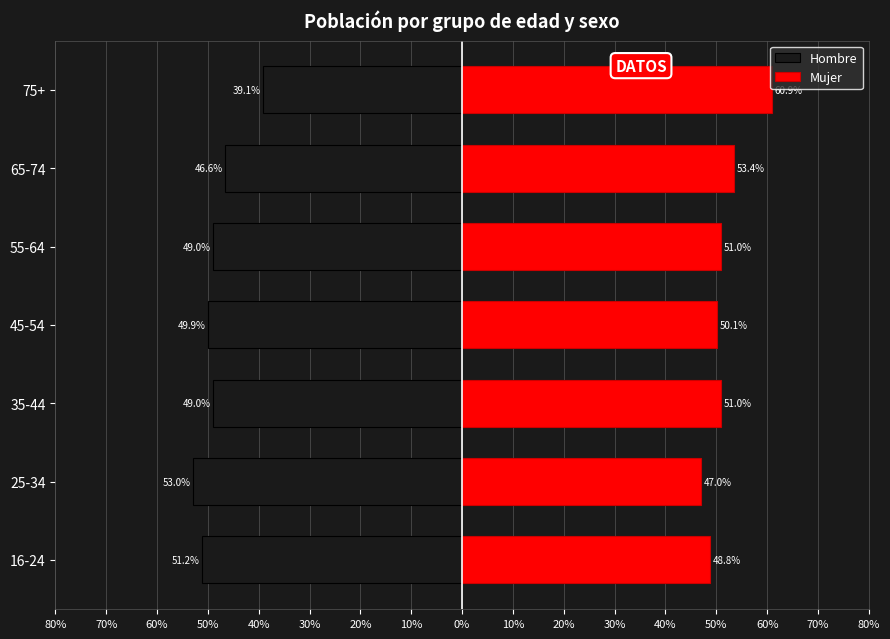

Reading right to left, list all the values displayed in this chart.

Hombre: -39.1	-46.6	-49.0	-49.9	-49.0	-53.0	-51.2
Mujer: 60.9	53.4	51.0	50.1	51.0	47.0	48.8